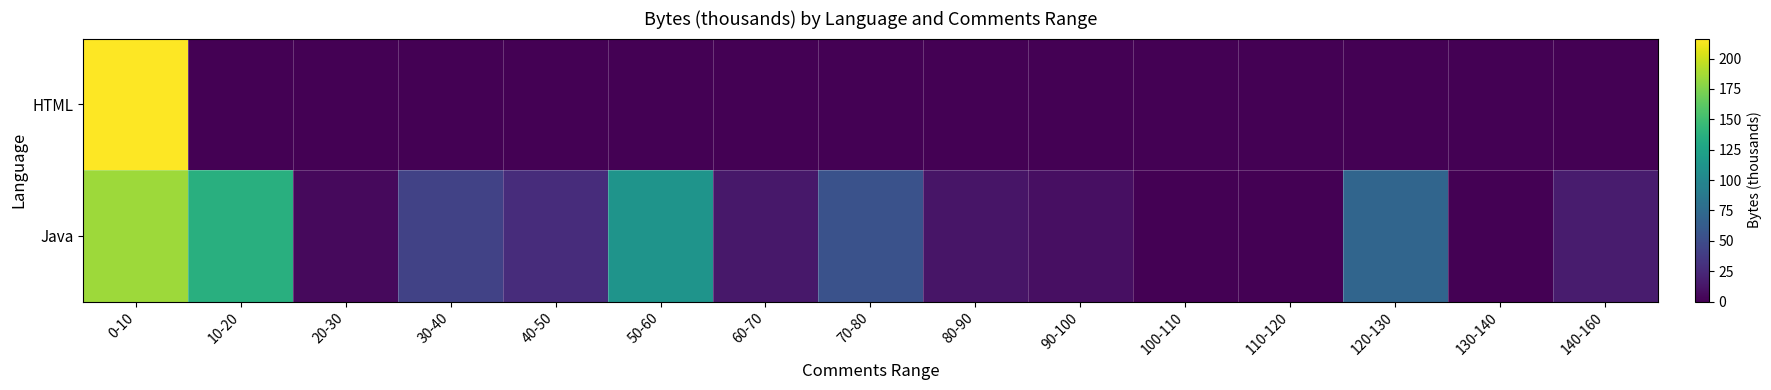

How many categories are shown in the chart?

15